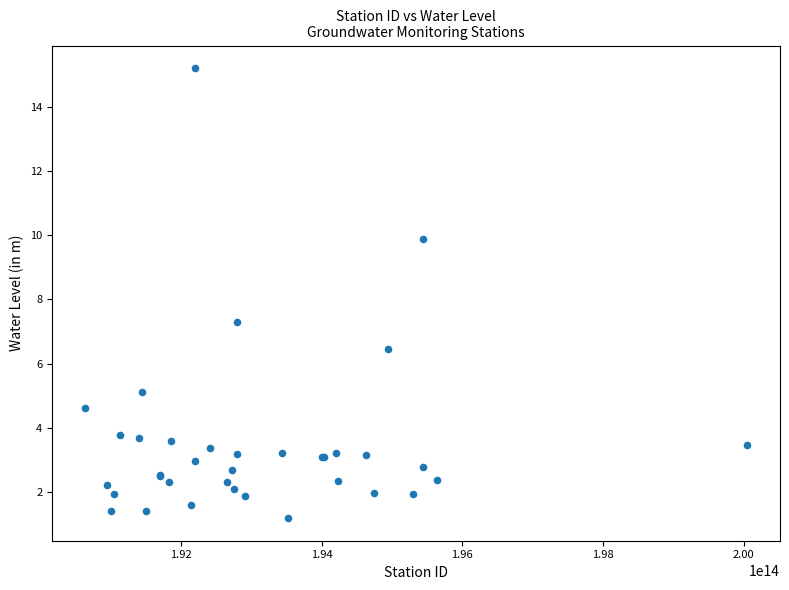

What Y value in the scatter plot is closest to 8?

7.3